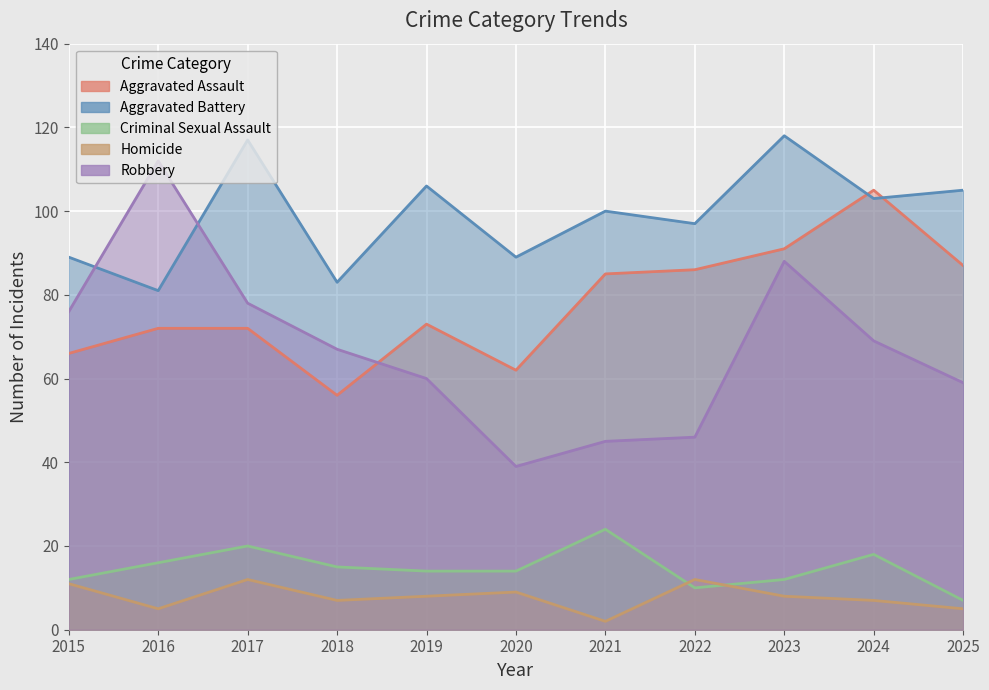

Reading left to right, extract all data points from this chart.

Aggravated Assault: 2015=66	2016=72	2017=72	2018=56	2019=73	2020=62	2021=85	2022=86	2023=91	2024=105	2025=87
Aggravated Battery: 2015=89	2016=81	2017=117	2018=83	2019=106	2020=89	2021=100	2022=97	2023=118	2024=103	2025=105
Criminal Sexual Assault: 2015=12	2016=16	2017=20	2018=15	2019=14	2020=14	2021=24	2022=10	2023=12	2024=18	2025=7
Homicide: 2015=11	2016=5	2017=12	2018=7	2019=8	2020=9	2021=2	2022=12	2023=8	2024=7	2025=5
Robbery: 2015=76	2016=112	2017=78	2018=67	2019=60	2020=39	2021=45	2022=46	2023=88	2024=69	2025=59